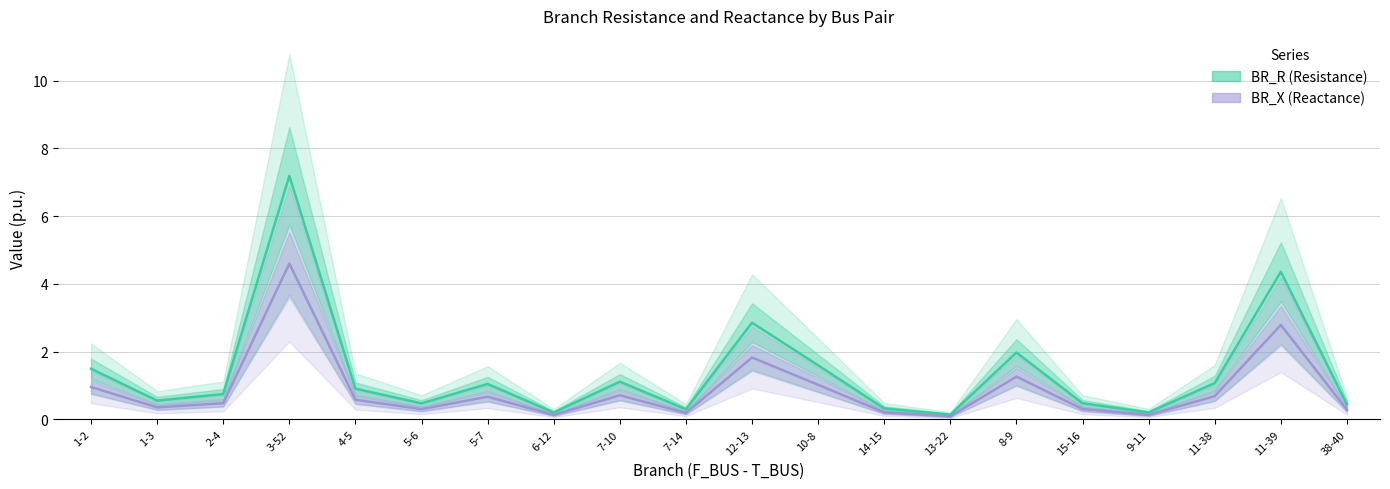

How many distinct data groups are displayed?

2